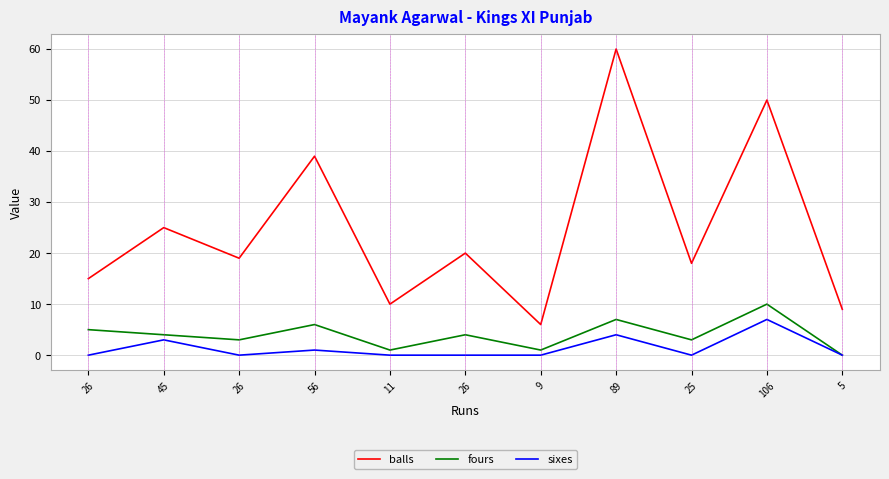

The value of balls at 26 is 19. True or false?

True